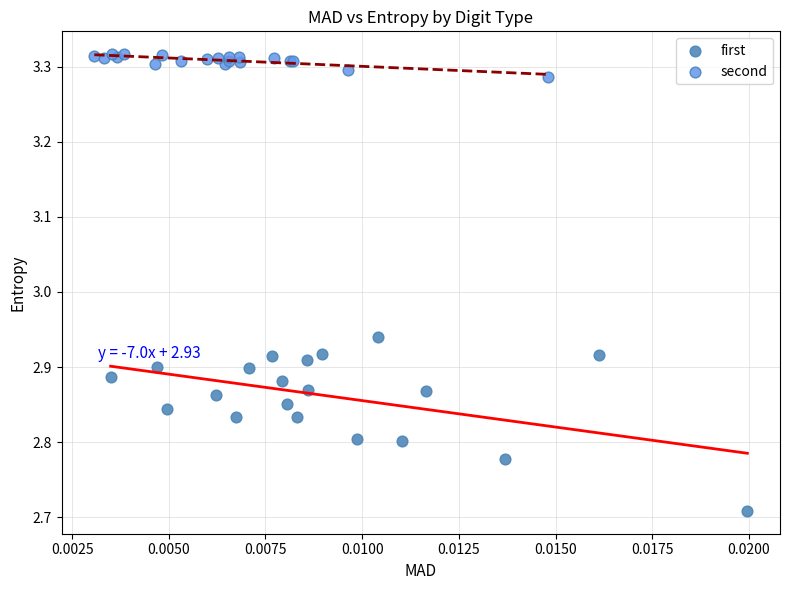

What are all the series names shown in the legend?

first, second